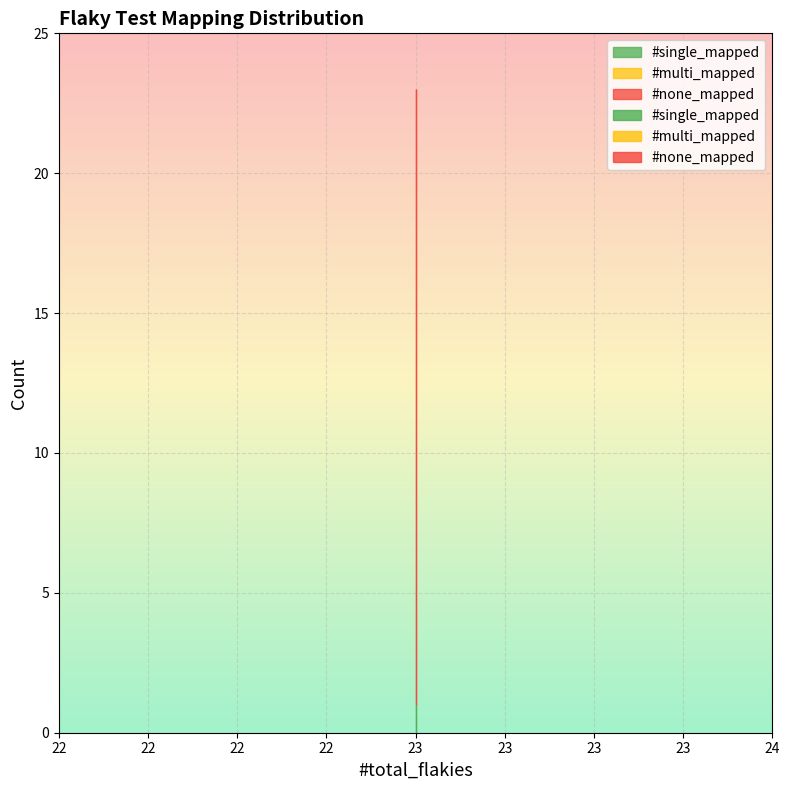

How many lines are shown in the chart?

3